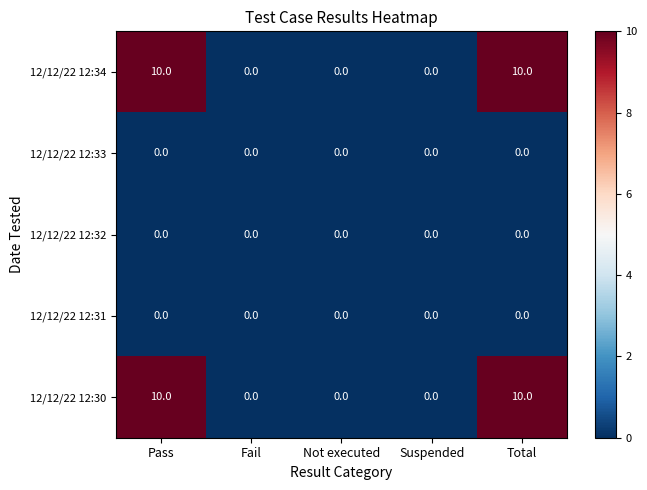

How many data points in 12/12/22 12:30 are above 0?

2